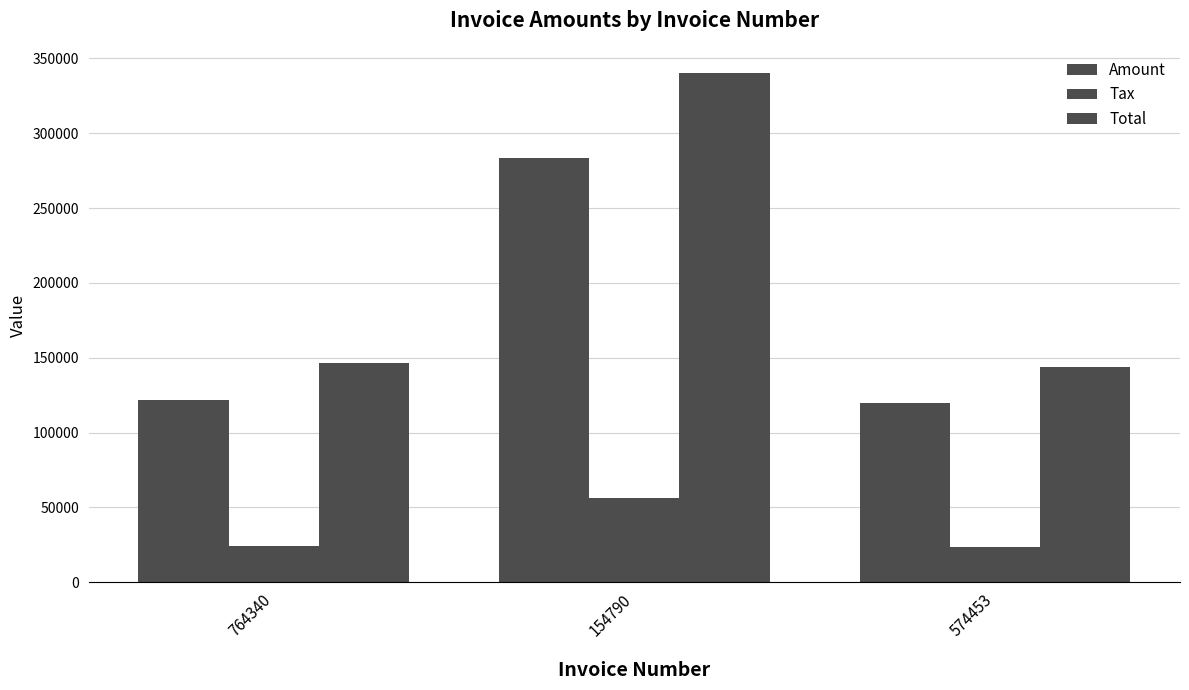

How many categories are shown in the chart?

3